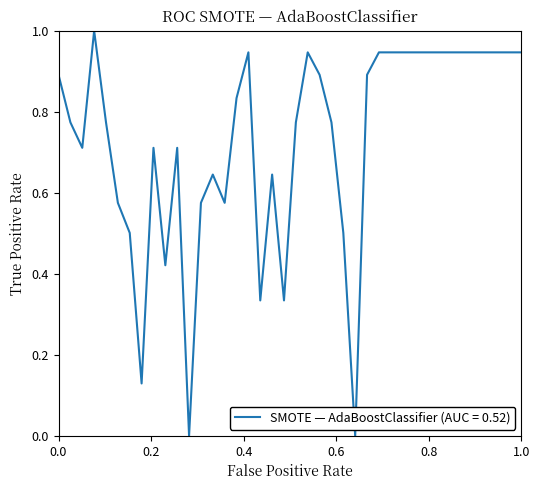

What is the greatest value displayed?

1.0